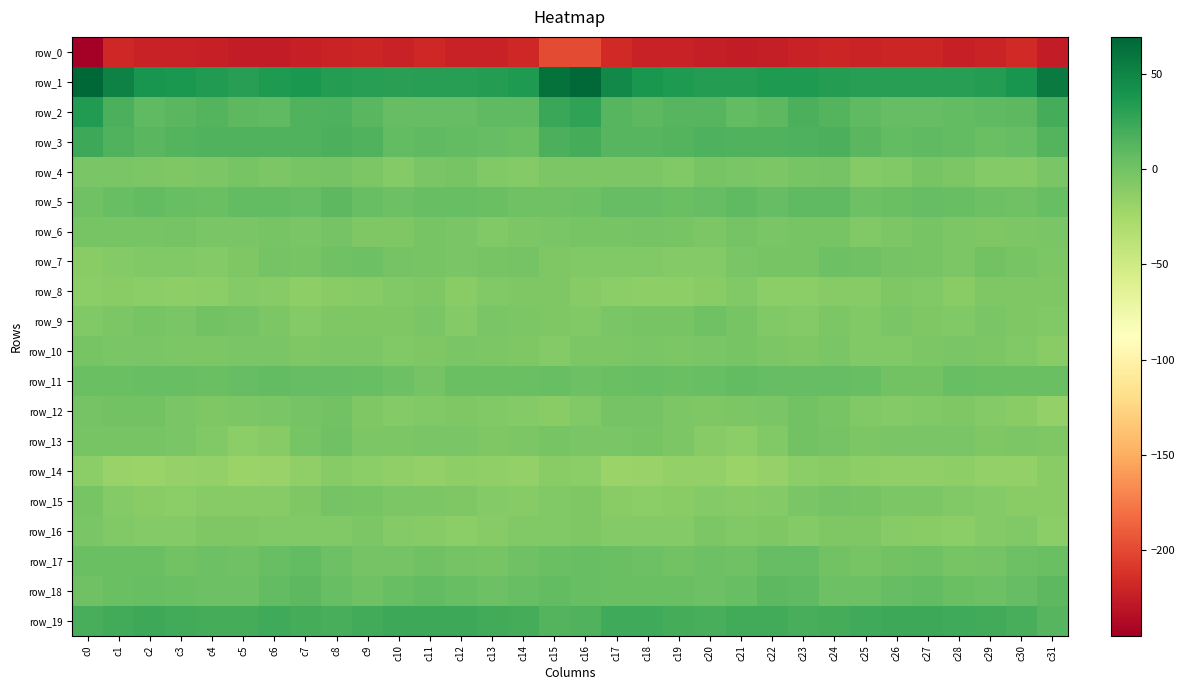

What is the total value across all series at c30?

-218.5